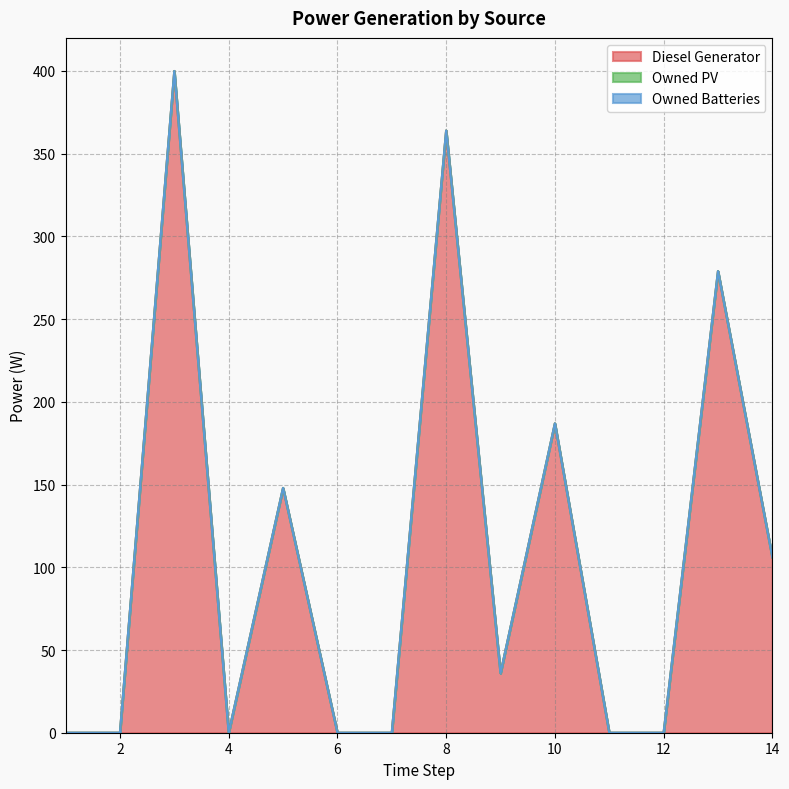

Which series changed the most between 4 and 9?

Diesel Generator